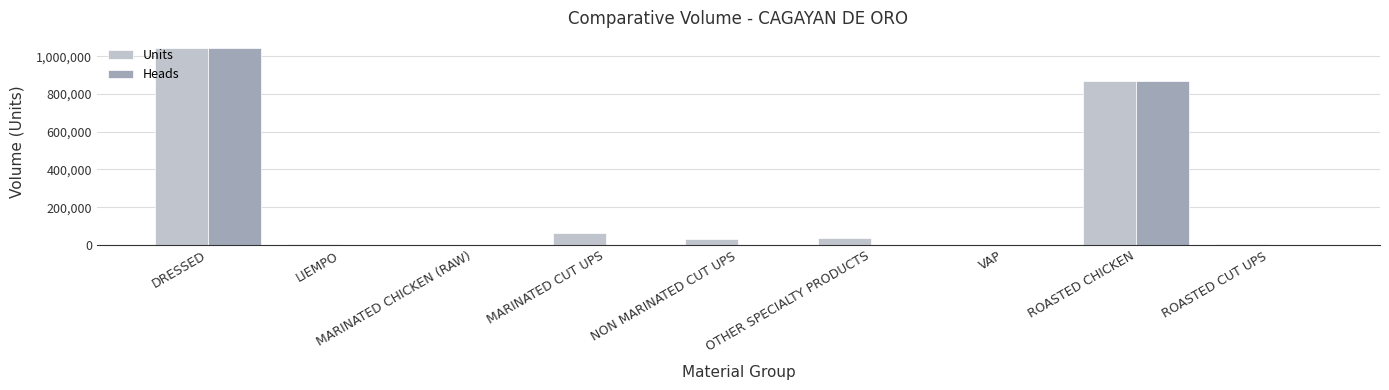

How many values in the Heads series exceed 0?

3